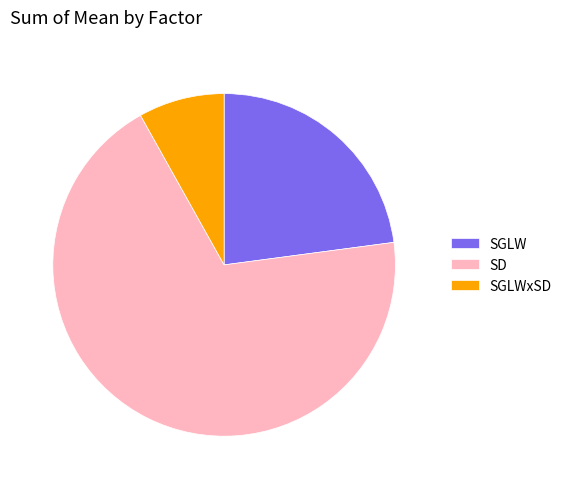

Count the number of slices in the pie.

3